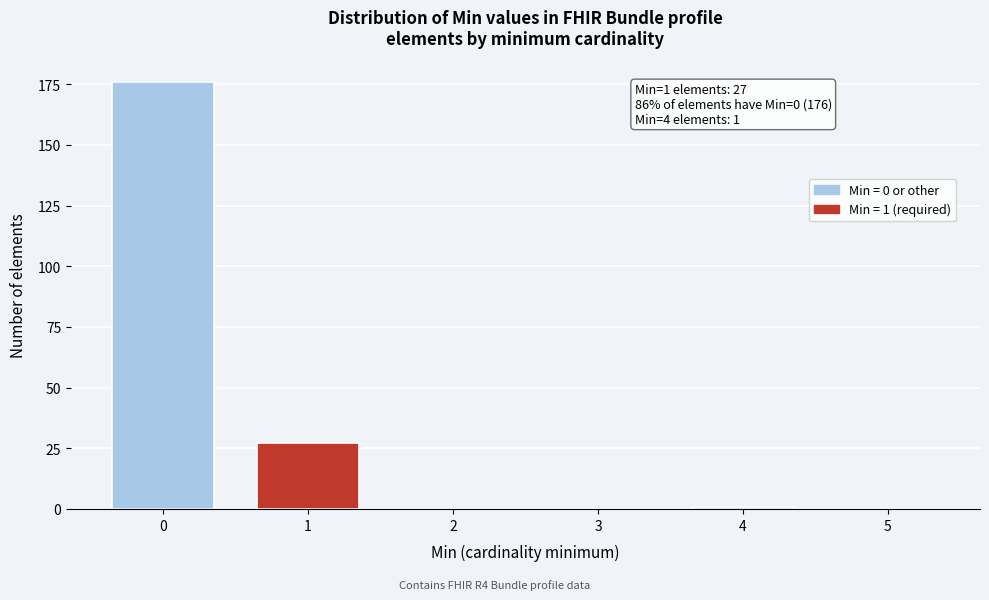

Reading left to right, extract all data points from this chart.

0=176	1=27	2=0	3=0	4=1	5=0